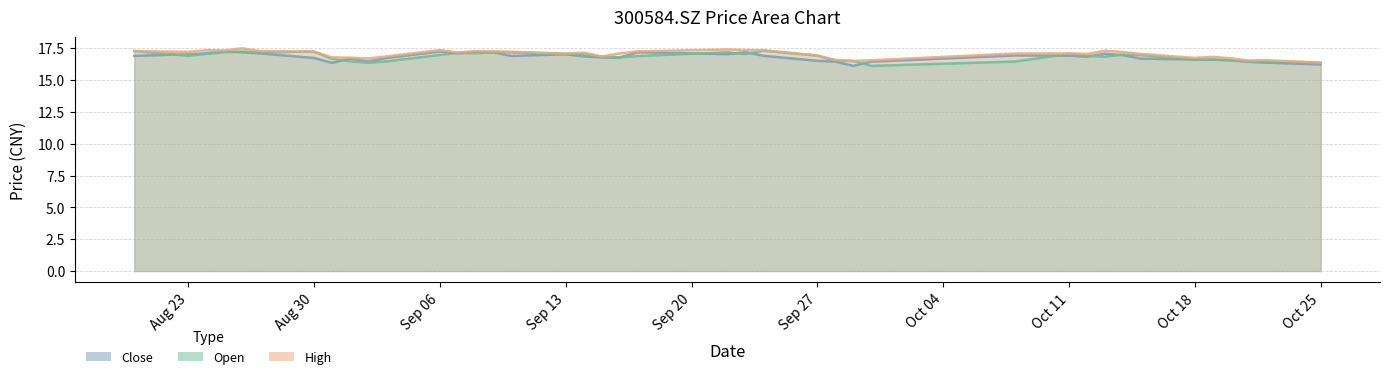

What is the difference between the open values at 20210827 and 20210929?

0.7